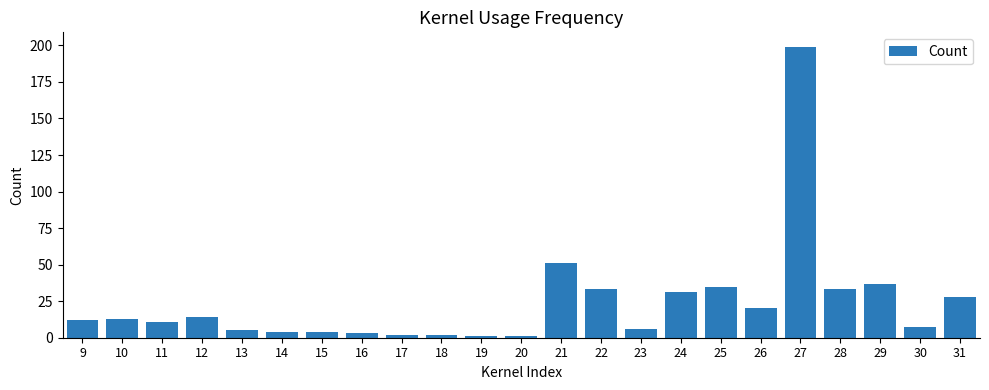

What is the change in value from 24 to 26?

-11